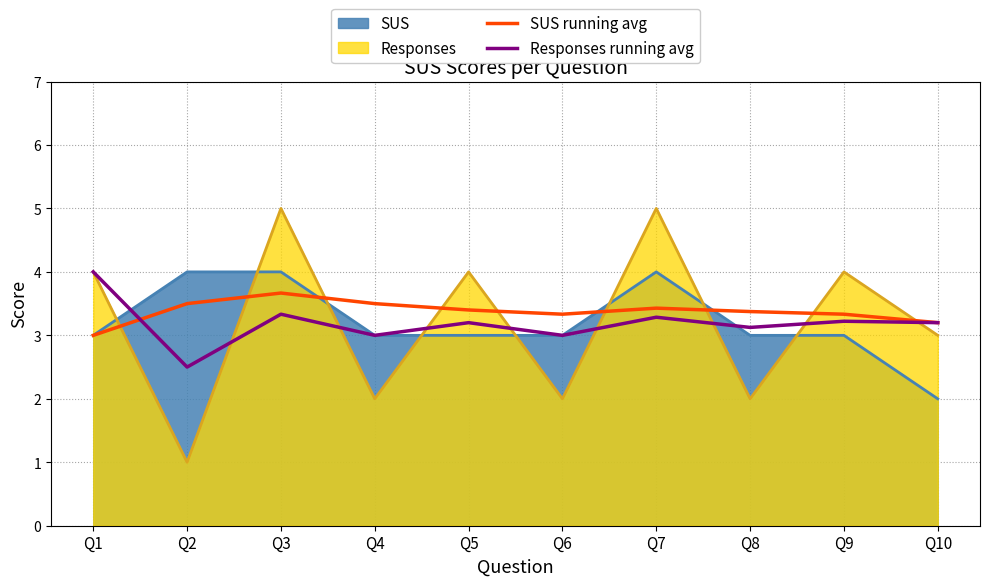

What is the sum of the SUS running avg values at Q2 and Q7?

6.9